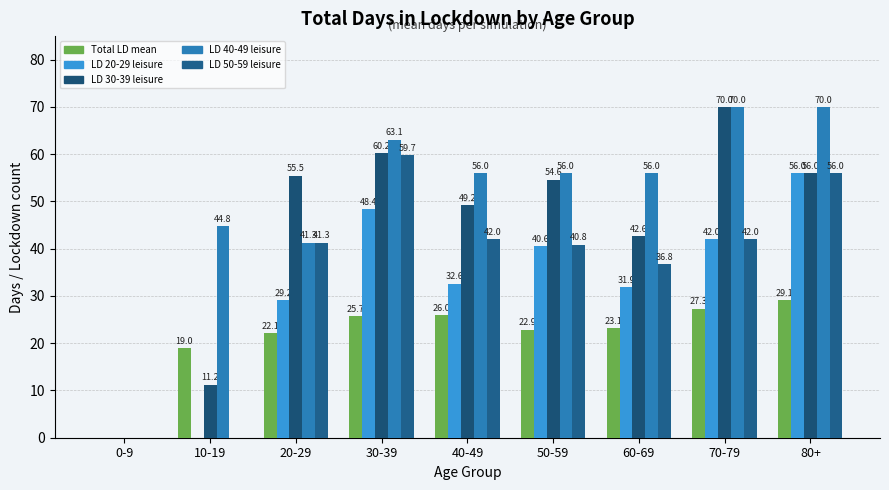

Is it true that total lockdown 50-59 - leisure equals 0.0 at 0-9?

True